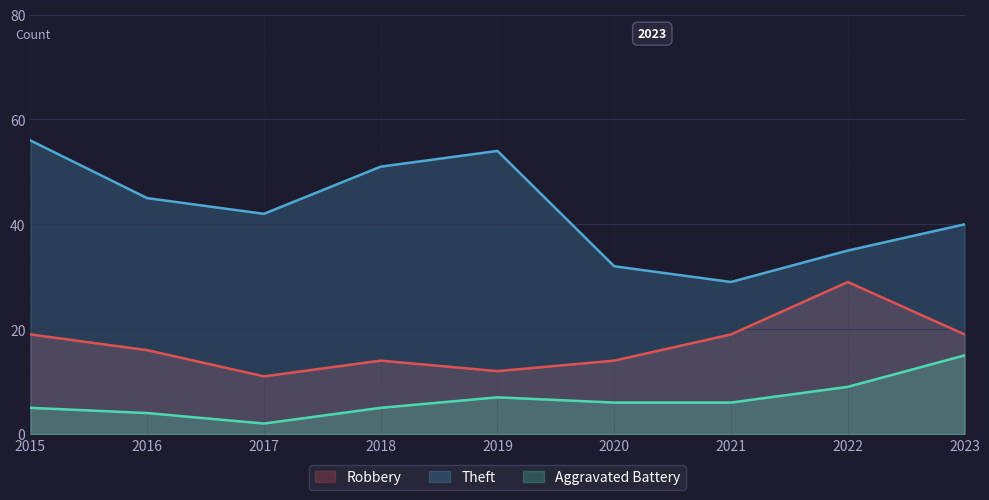

What is the value of the Theft point at the 3rd from the left?

42